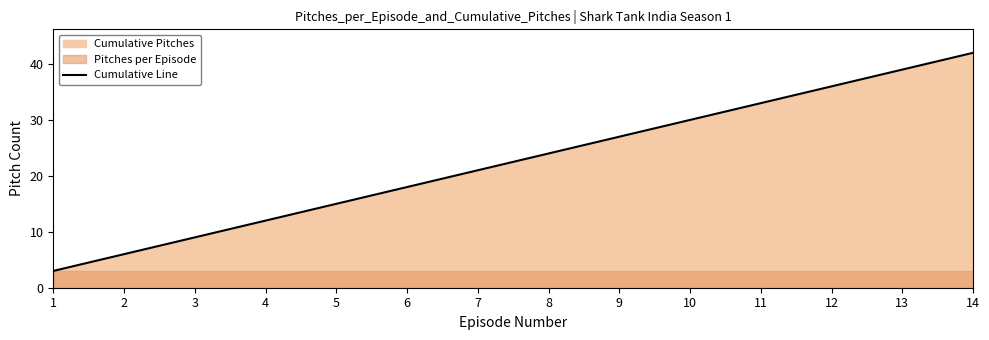

Reading right to left, what are all the values shown in this chart?

42	39	36	33	30	27	24	21	18	15	12	9	6	3